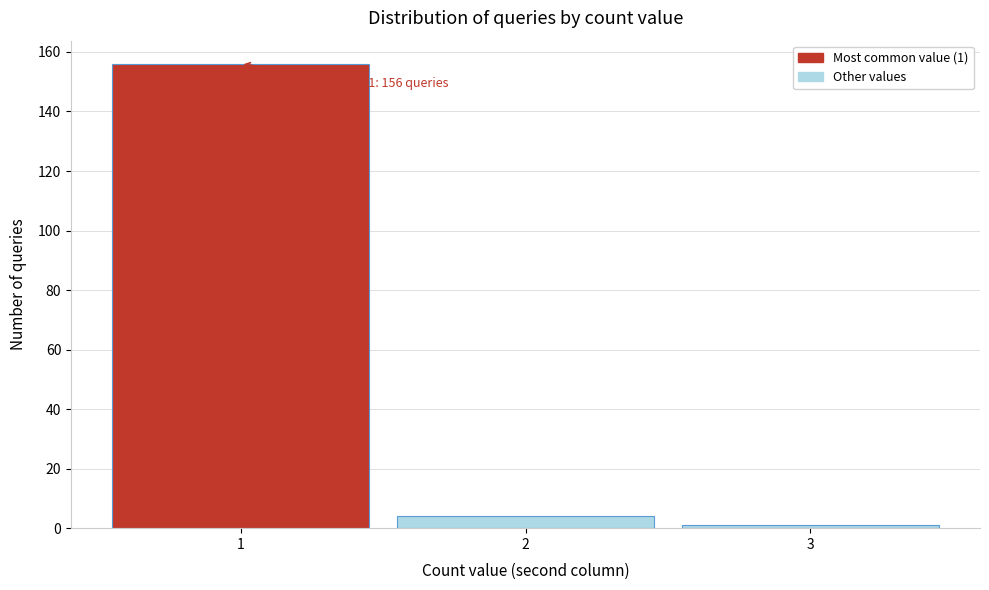

Over which range of the x-axis is the bar tallest?

0.5 to 1.5